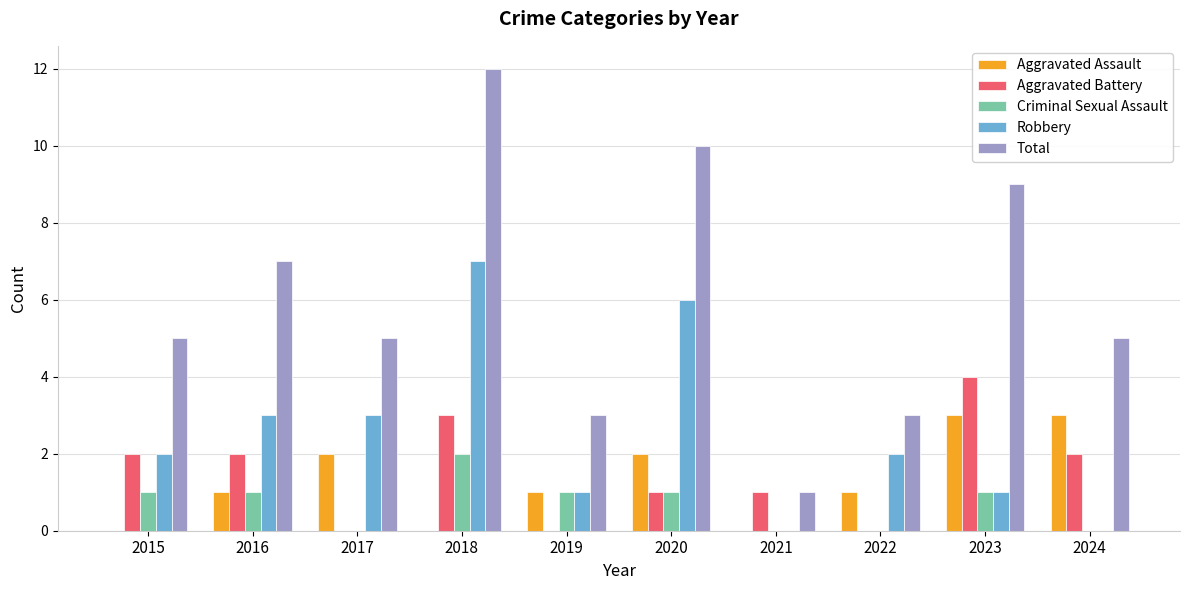

Which series changed the most between 2017 and 2018?

Total